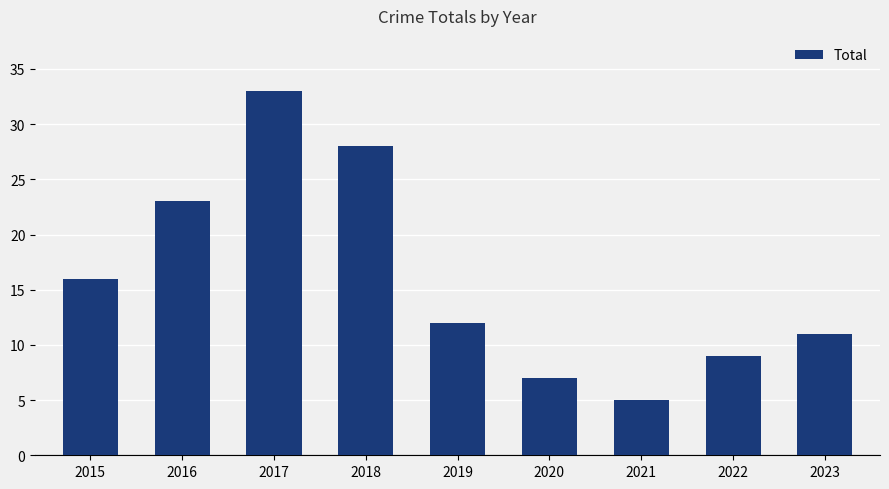

List the labels in order of value, smallest first.

2021, 2020, 2022, 2023, 2019, 2015, 2016, 2018, 2017